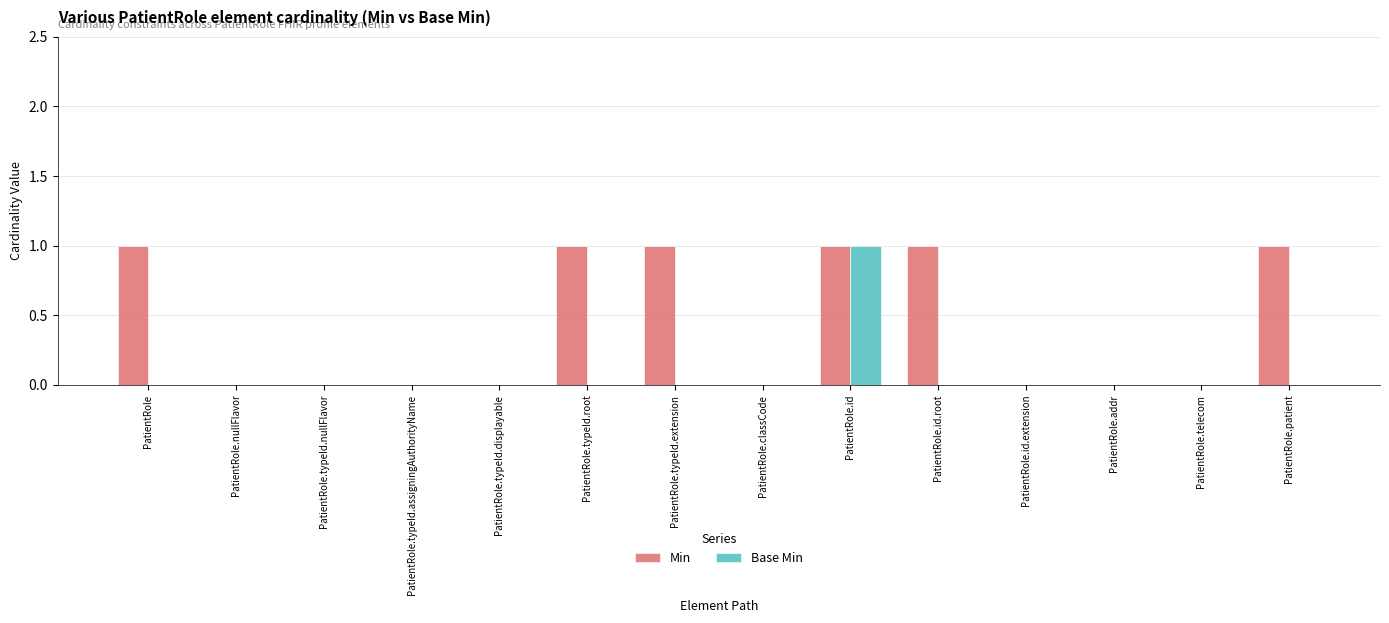

What is the sum of all Min values?

6